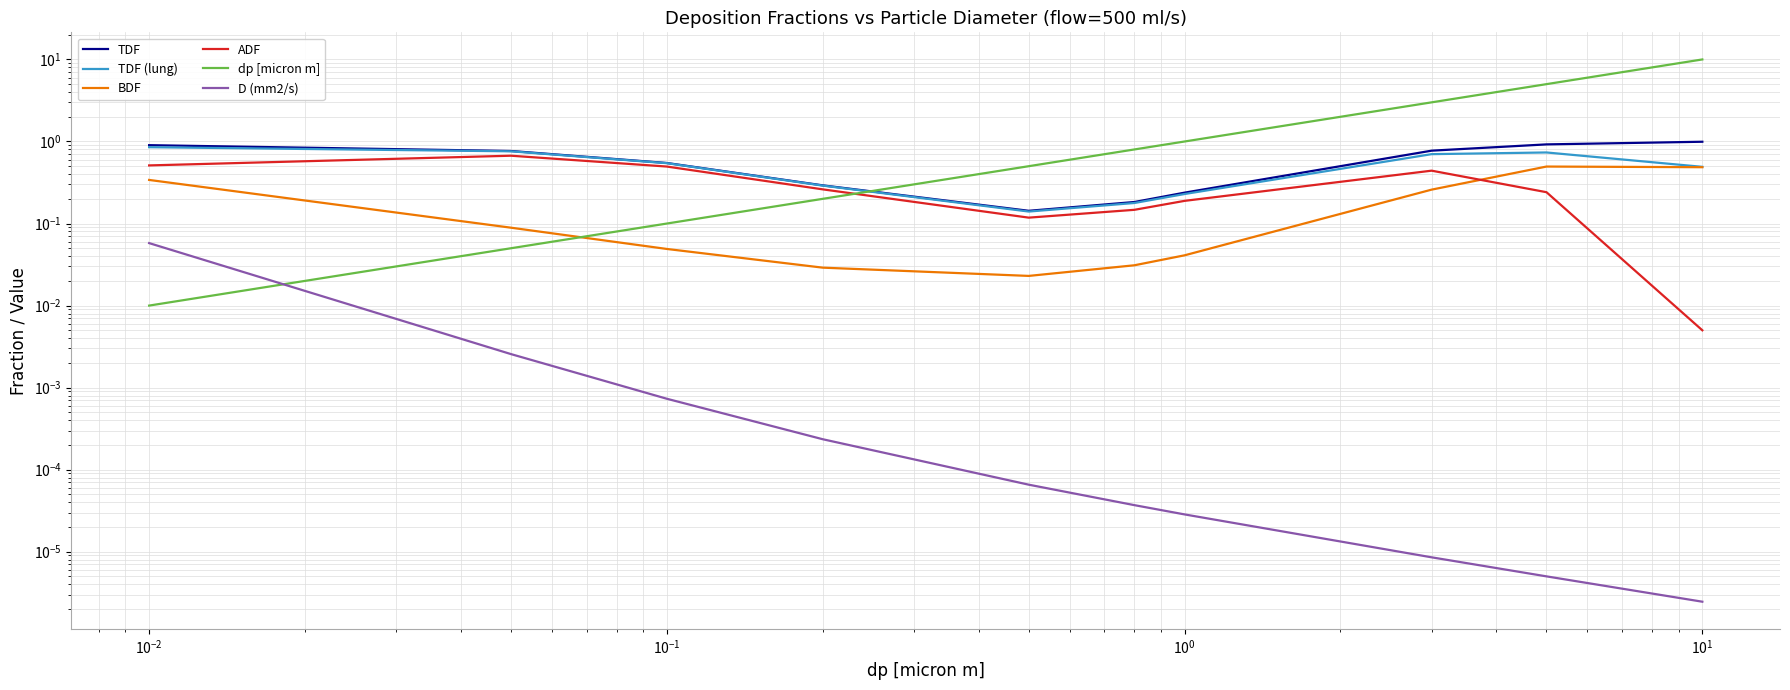

List the series in order of their peak value, lowest first.

D (mm2/s), BDF, ADF, TDF (lung), TDF, dp [micron m]